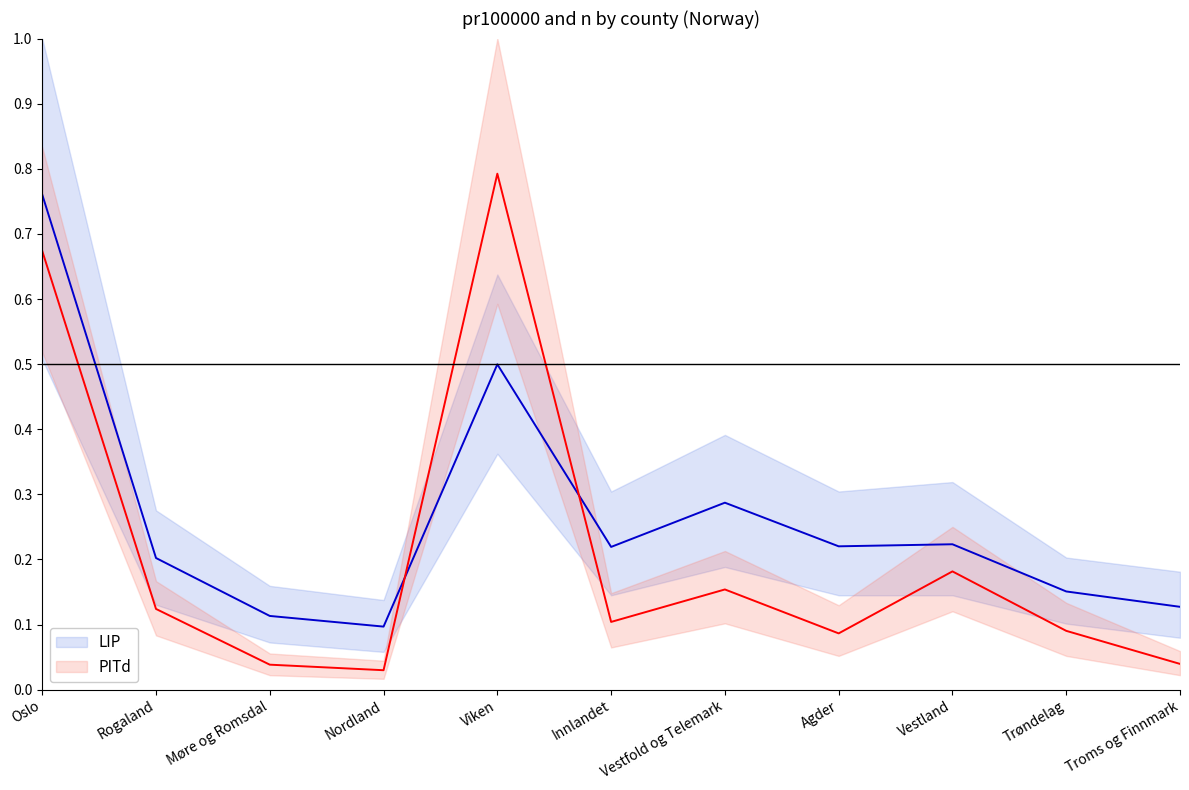

What is the approximate value of PITd at Viken?

0.8